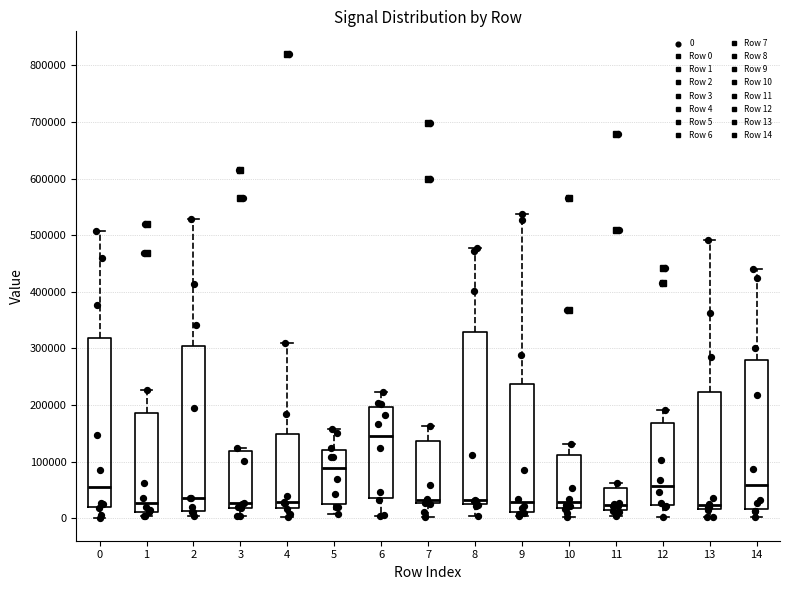

Reading left to right, read every box against the y-axis: the position of its median line, the range the box covers, and the ends of its whiskers. The values are not printed on the chart, so give them approximately, as read against the axis.

0: median 60000, box 20000 to 320000, whiskers 0 to 510000
1: median 30000, box 10000 to 190000, whiskers 0 to 230000
2: median 40000, box 10000 to 300000, whiskers 0 to 530000
3: median 30000, box 20000 to 120000, whiskers 0 to 120000 (just above the box's upper edge)
4: median 30000, box 20000 to 150000, whiskers 0 to 310000
5: median 90000, box 30000 to 120000, whiskers 10000 to 160000
6: median 140000, box 40000 to 200000, whiskers 0 to 220000
7: median 30000 (just above the box's lower edge), box 30000 to 140000, whiskers 0 to 160000
8: median 30000 (just above the box's lower edge), box 30000 to 330000, whiskers 0 to 480000
9: median 30000, box 10000 to 240000, whiskers 0 to 540000
10: median 30000, box 20000 to 110000, whiskers 0 to 130000
11: median 20000, box 10000 to 50000, whiskers 0 to 60000
12: median 60000, box 20000 to 170000, whiskers 0 to 190000
13: median 20000 (just above the box's lower edge), box 20000 to 220000, whiskers 0 to 490000
14: median 60000, box 20000 to 280000, whiskers 0 to 440000